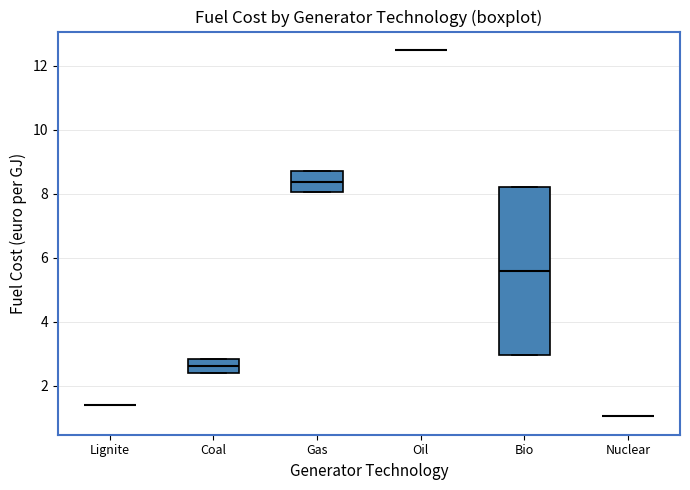

Comparing the boxes themselves (not the whiskers), which one is the tallest?

Bio